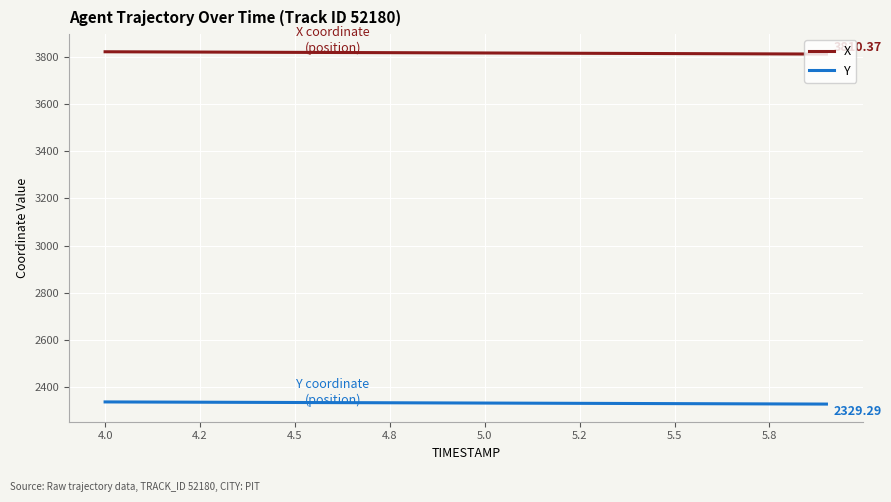

True or false: Y and X cross at least once.

False